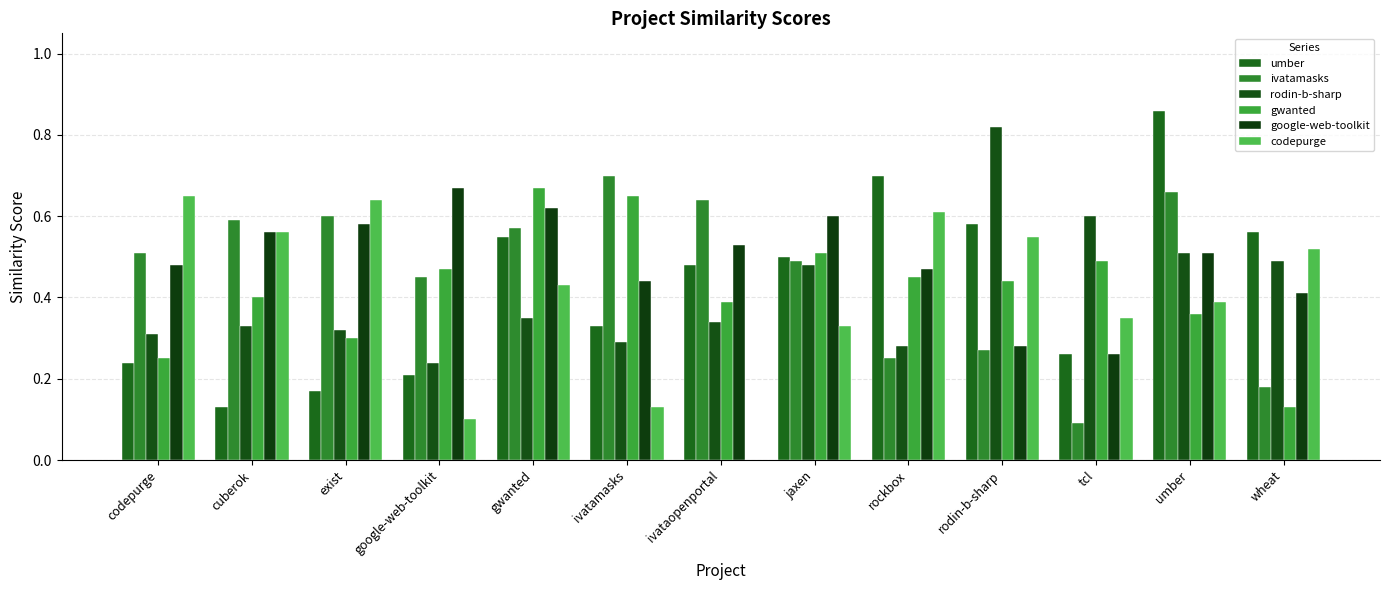

At which label is rodin-b-sharp closest to 0?

google-web-toolkit